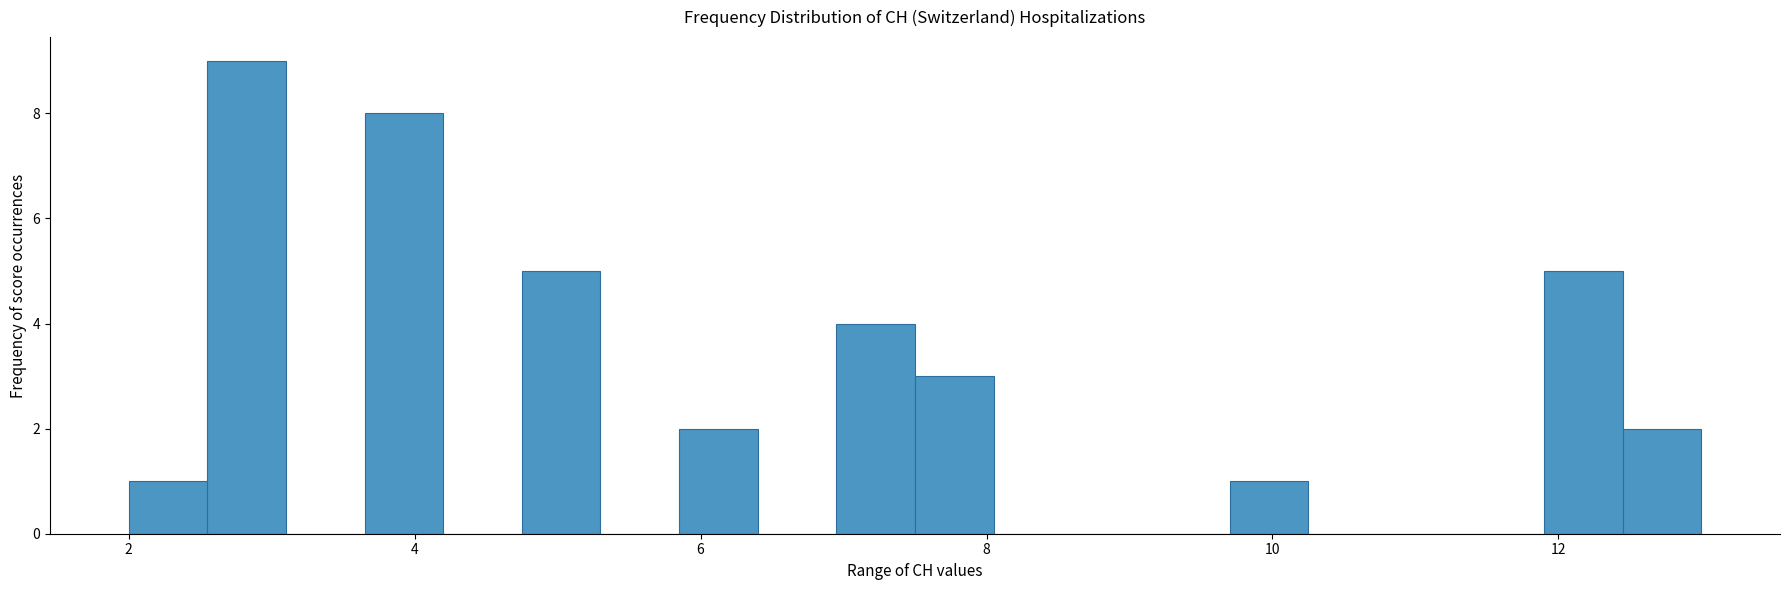

Around what value on the x-axis is the tallest bar? Give the approximate position of its centre, as read against the axis.

2.8